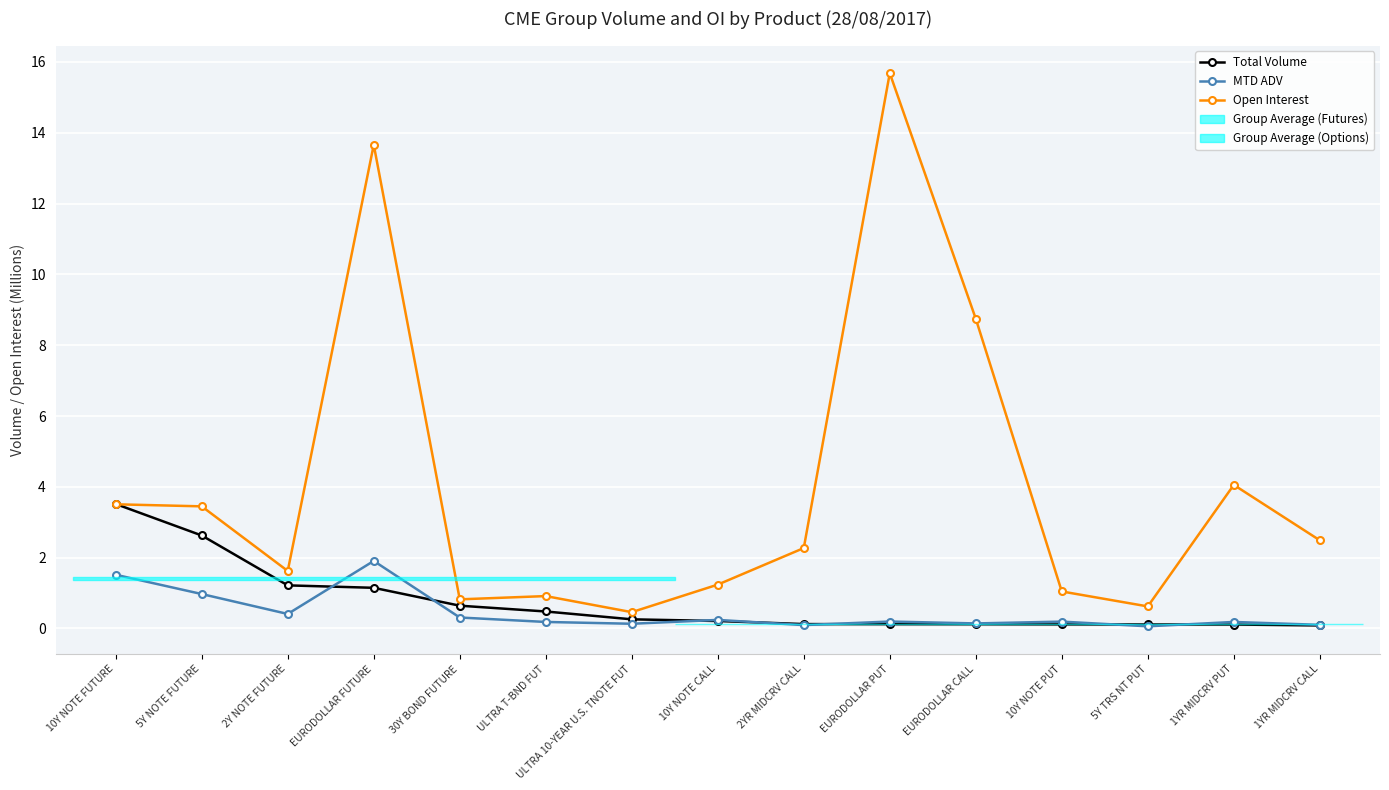

Between EURODOLLAR FUTURE and 10Y NOTE FUTURE, which is larger?

10Y NOTE FUTURE